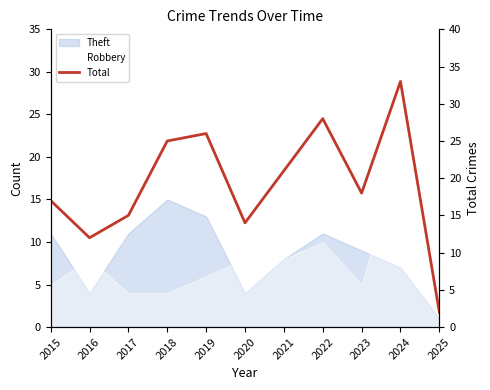

What is the ratio of the value at 2025 to the value at 2021?

0.1